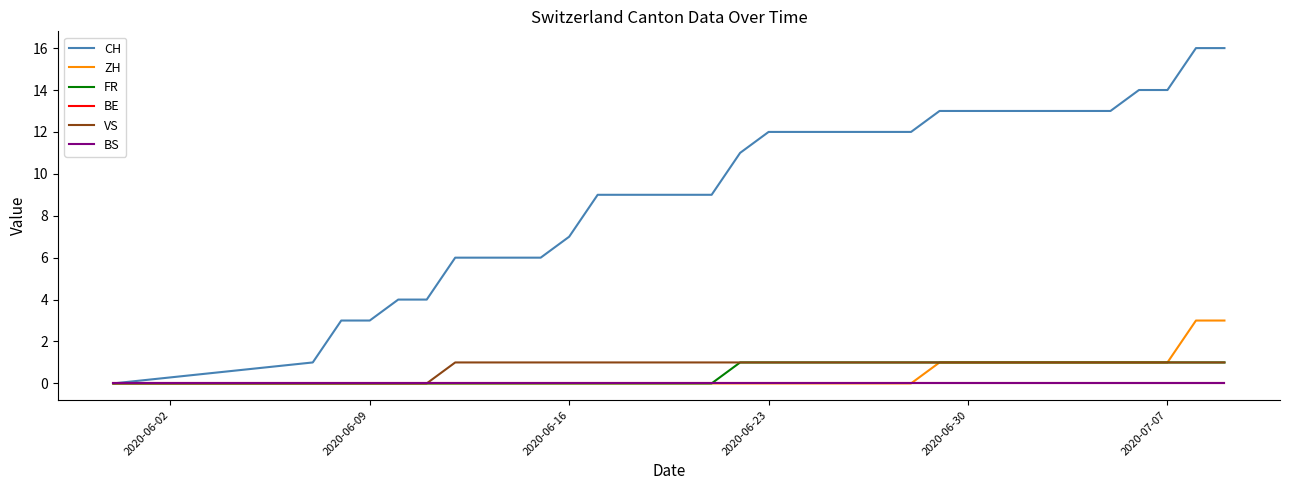

Is this an area chart (filled region under the line)?

No